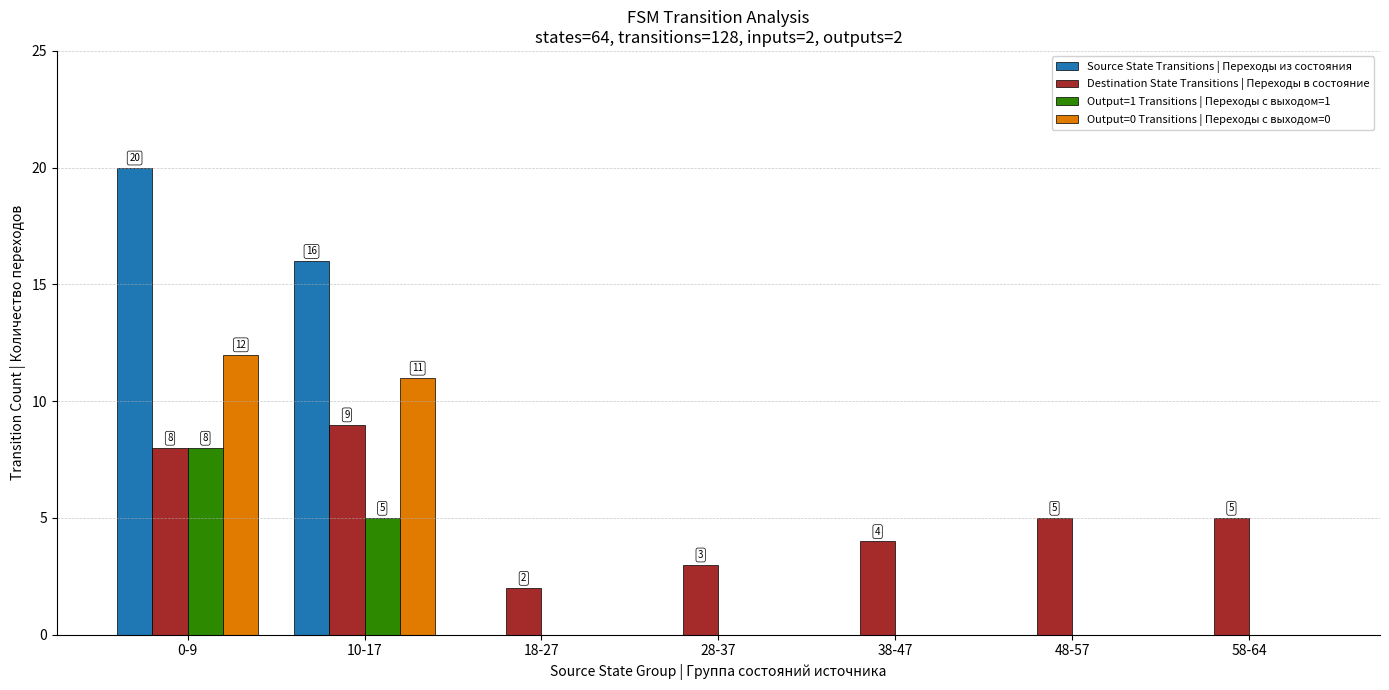

Which series changed the most between 0-9 and 58-64?

Source State Transitions | Переходы из состояния